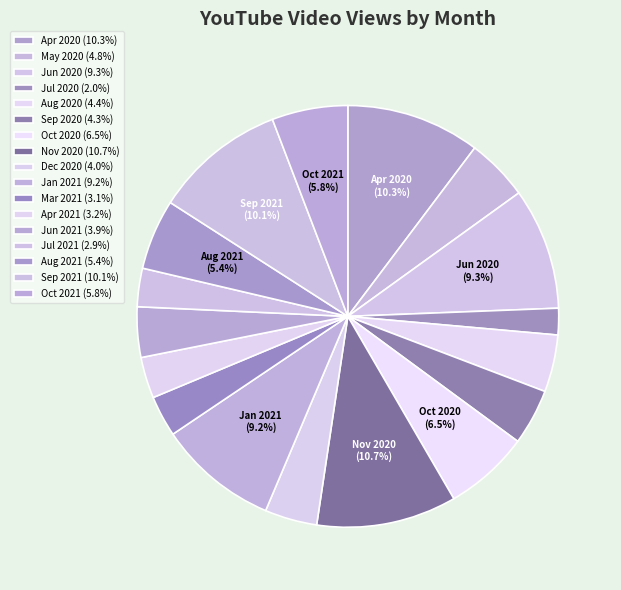

Does any single category account for the majority?

No